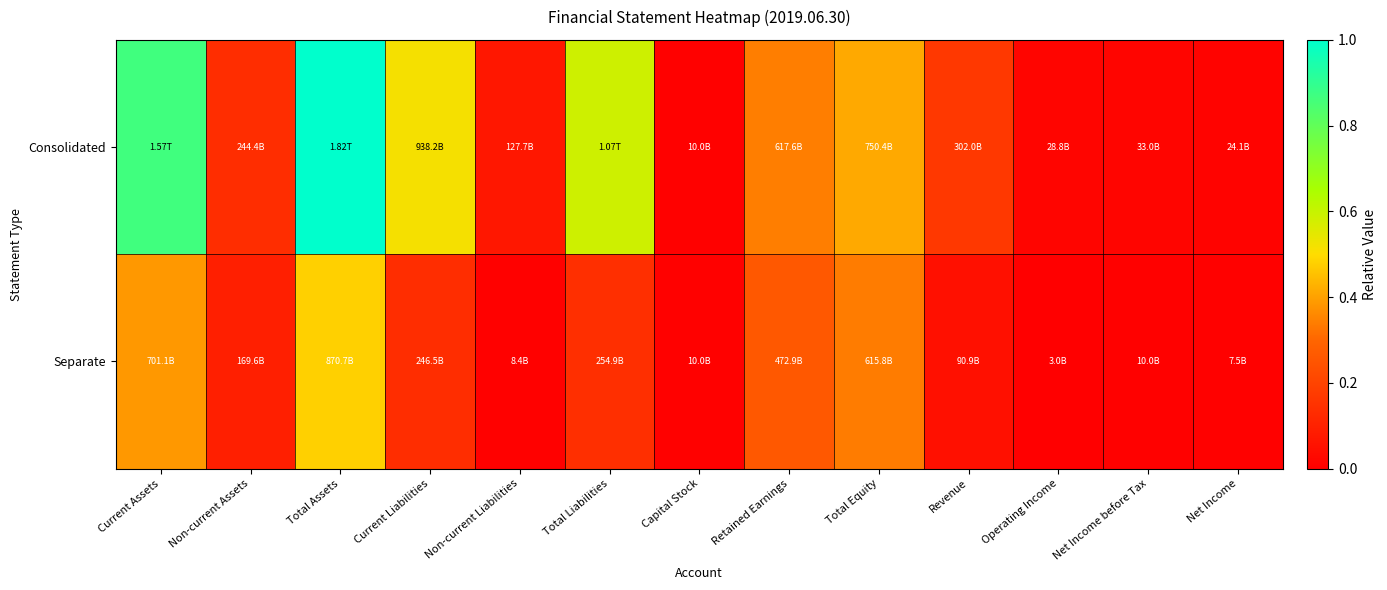

Which series has the largest total across all categories?

Consolidated